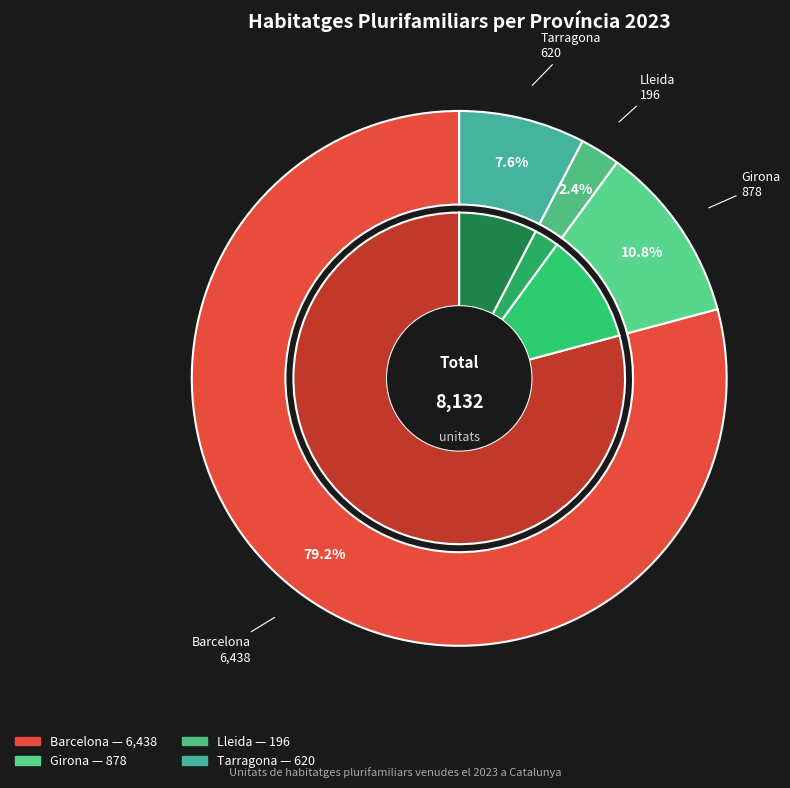

Rank the categories by value from highest to lowest.

Barcelona, Girona, Tarragona, Lleida